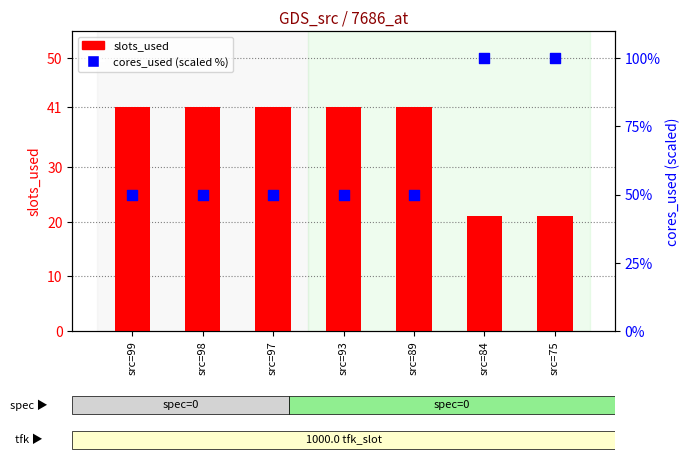

Which series reaches the maximum Y coordinate?

cores_used